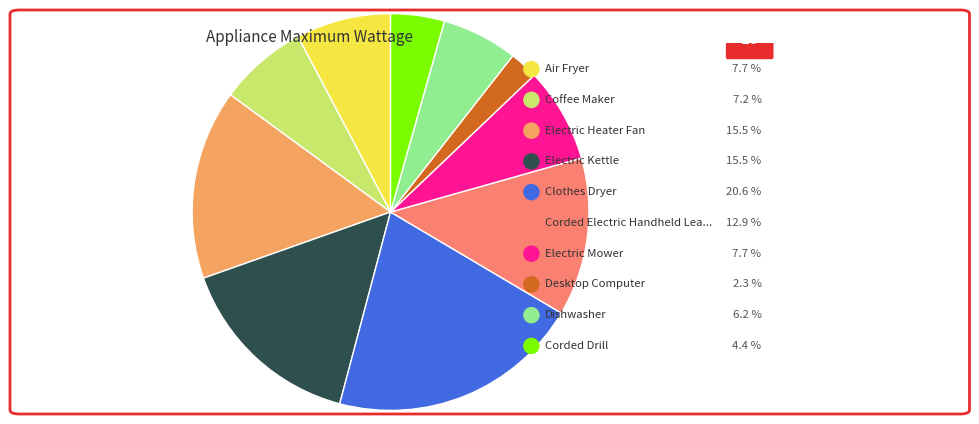

To the nearest percent, what is the average slice percentage?

10%